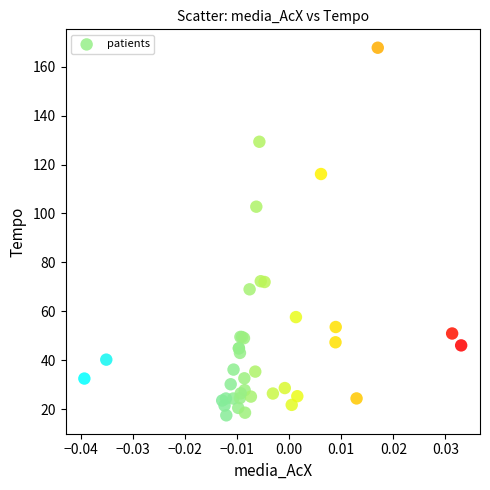

What Y value in the scatter plot is closest to 92?

102.8